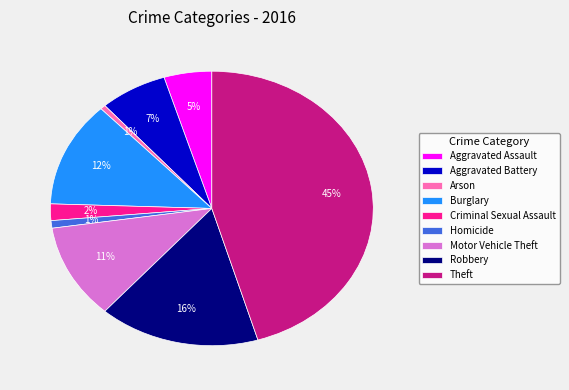

Is the sum of Theft and Homicide greater than half?

No